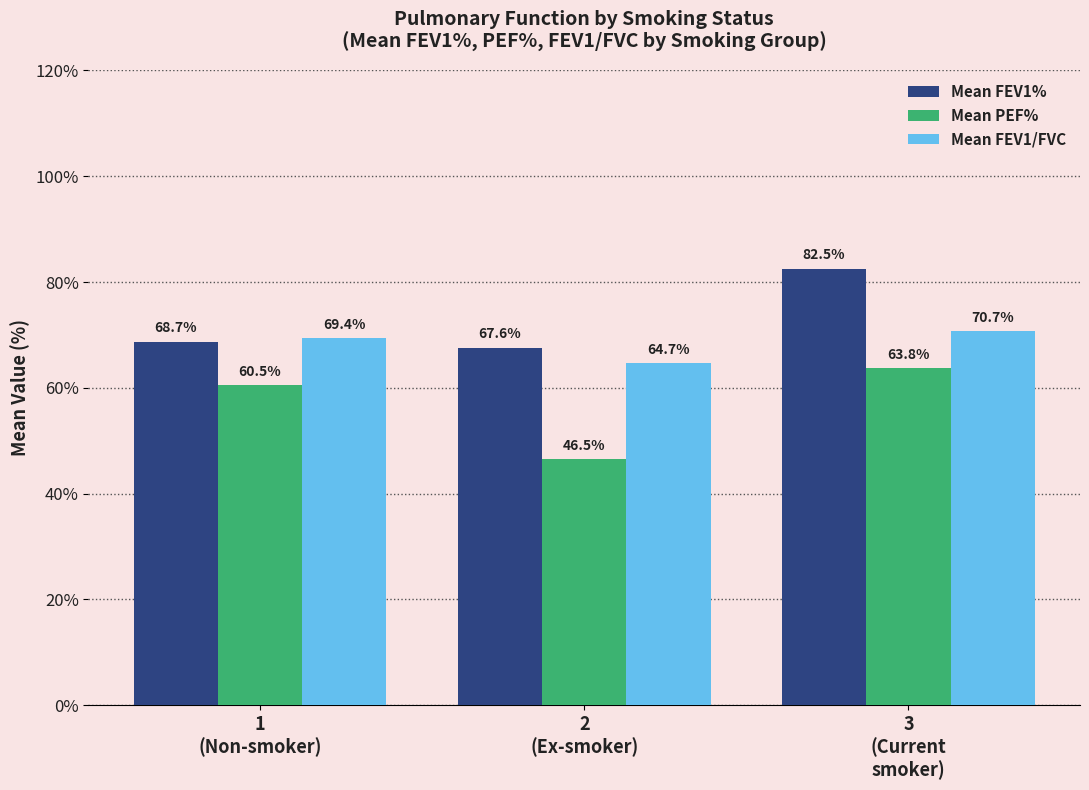

Are the bars grouped side by side (vs. stacked)?

Yes